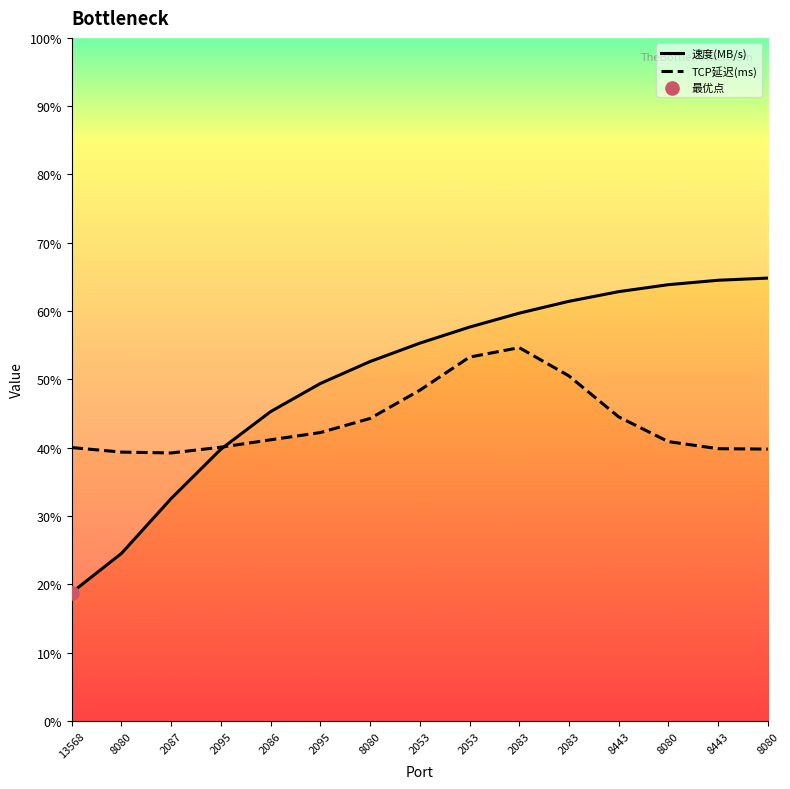

Which series contains the lowest Y value?

速度(MB/s)